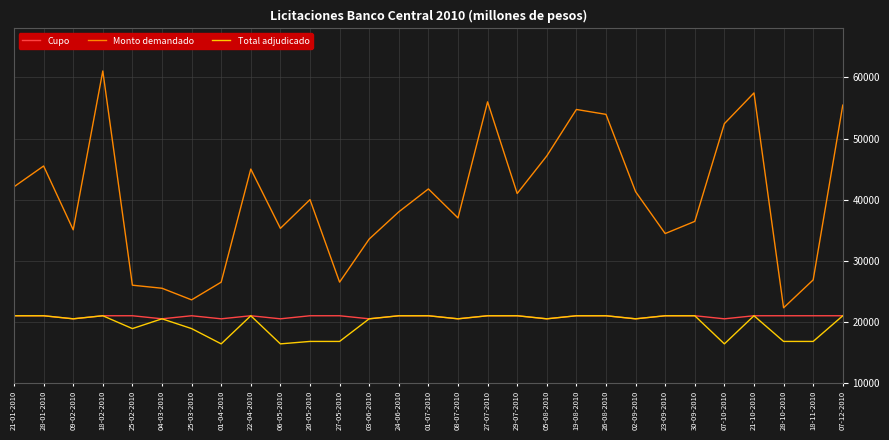

At 20-05-2010, list the series in order from largest to smallest.

Monto demandado, Cupo, Total adjudicado